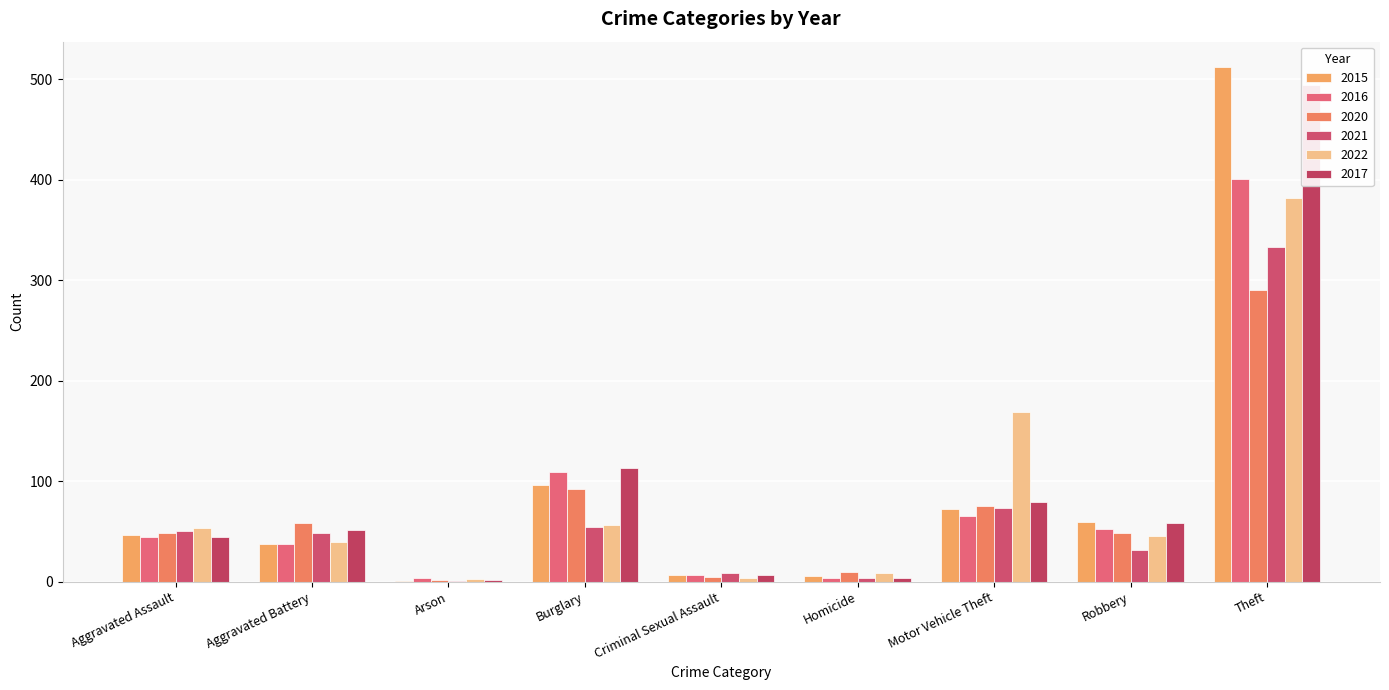

How many data points in 2016 are less than 44?

4